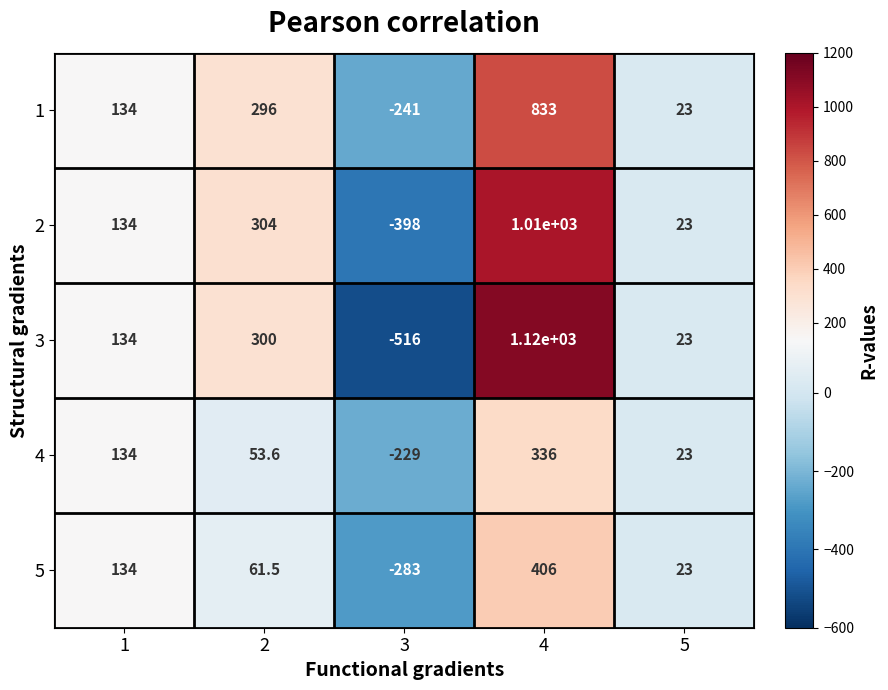

How many positive values does the 3 series have?

4